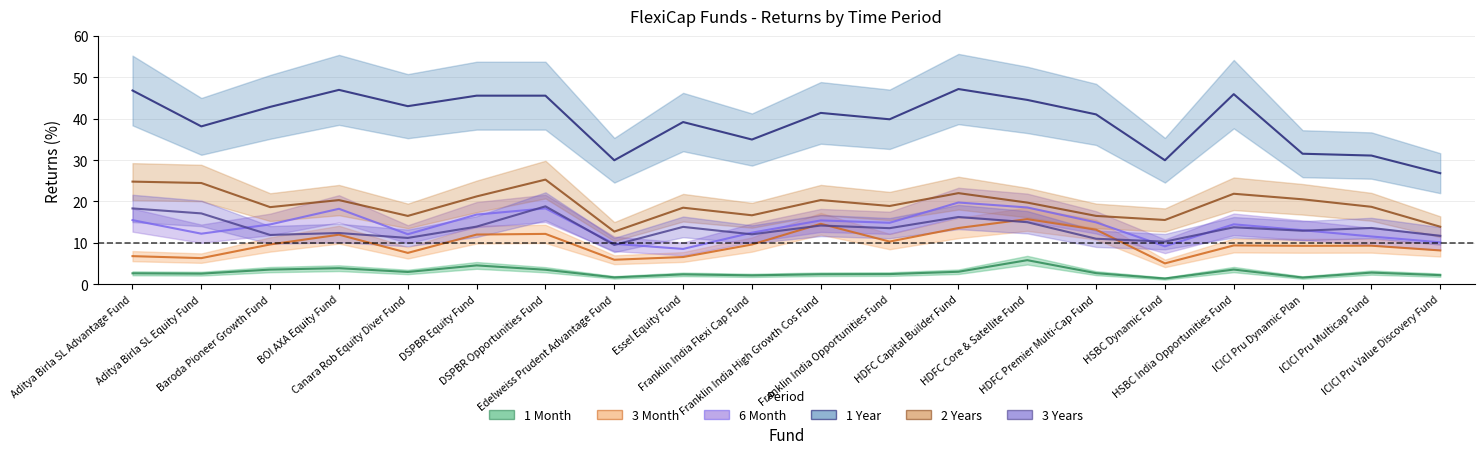

What is the sum of the 1 Year values at DSPBR Opportunities Fund and ICICI Pru Multicap Fund?

76.7